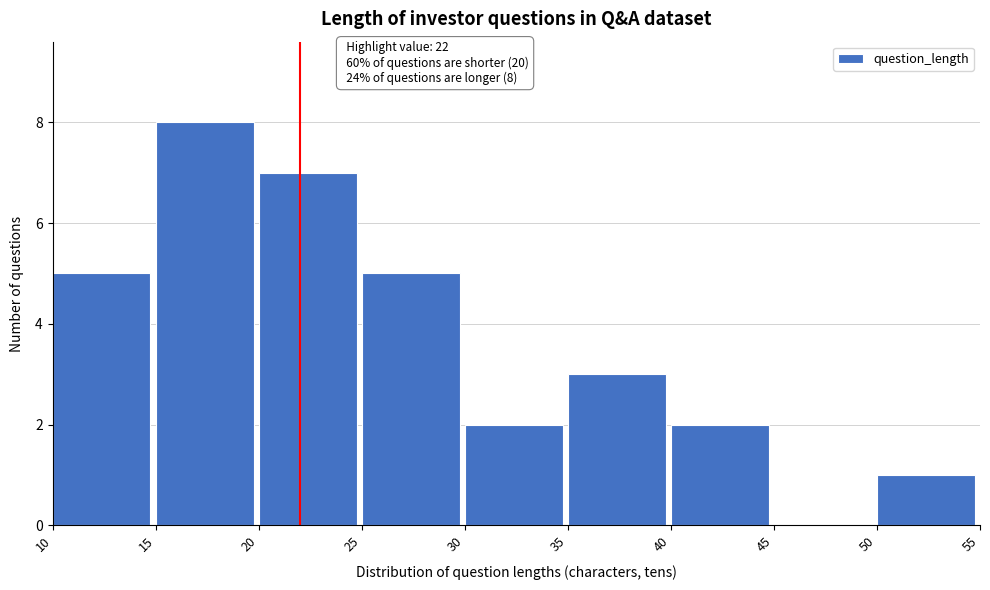

Which range on the x-axis has the tallest bar?

15 to 20